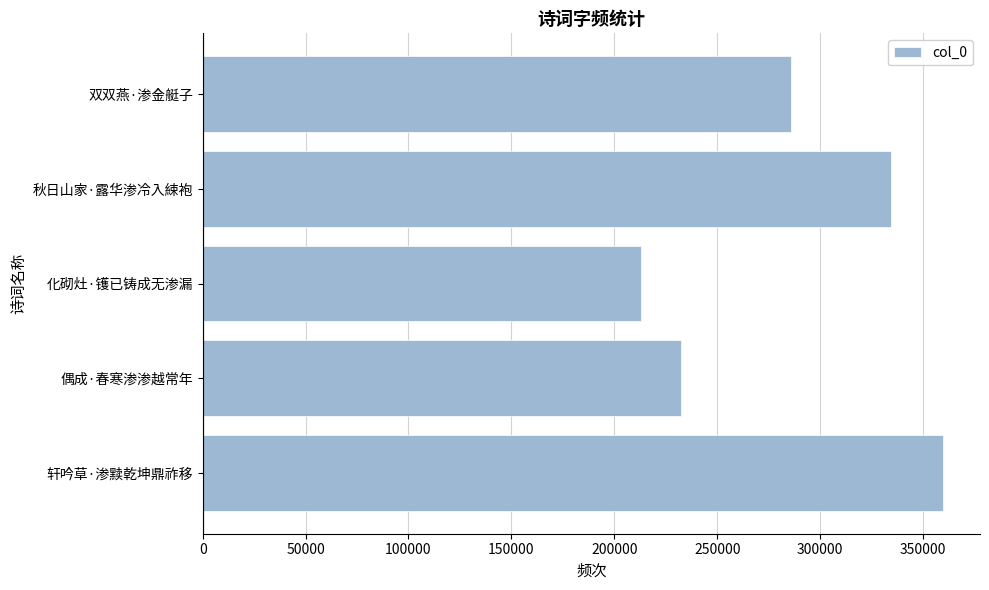

Approximately how many times larger is the value at 秋日山家·露华渗冷入綀袍 compared to 双双燕·渗金艇子?

1.2